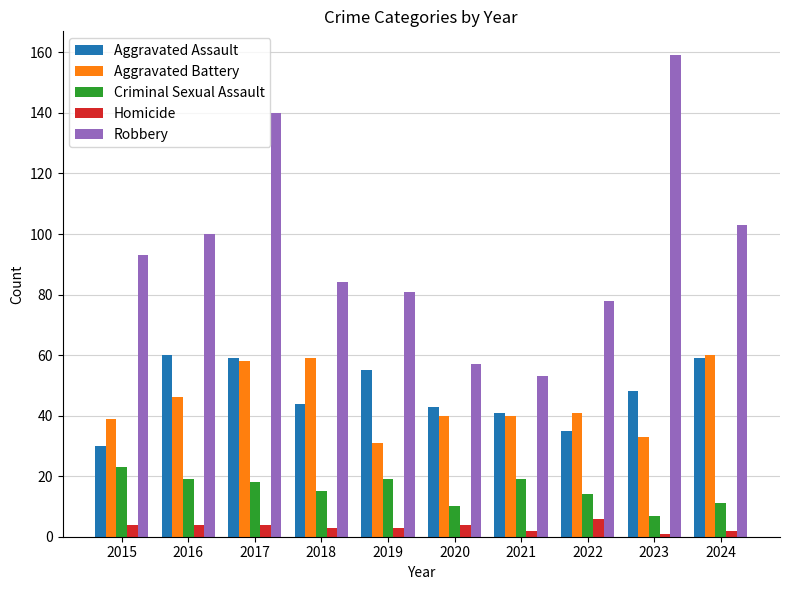

Does the chart contain stacked bars?

No